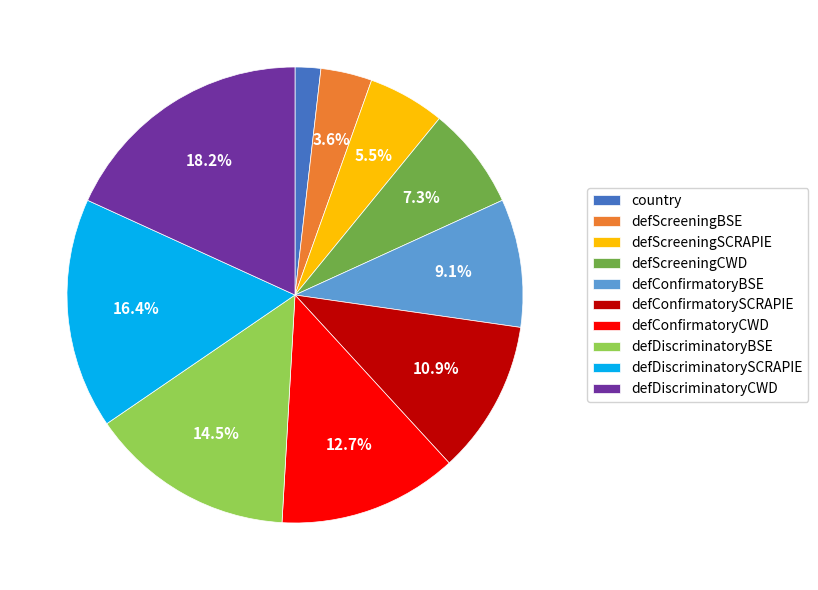

Does country account for over 50% of the chart?

No